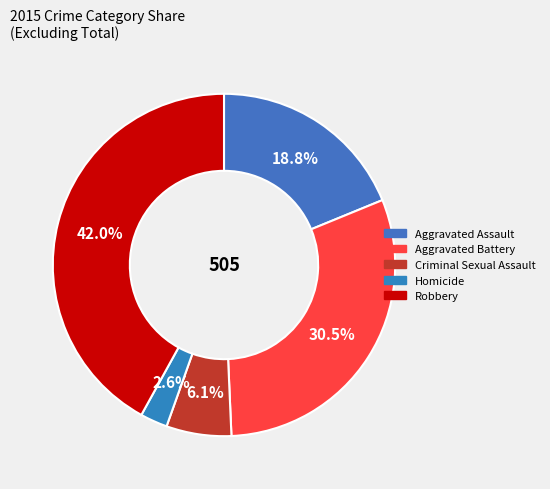

Is Robbery the majority of the pie?

No